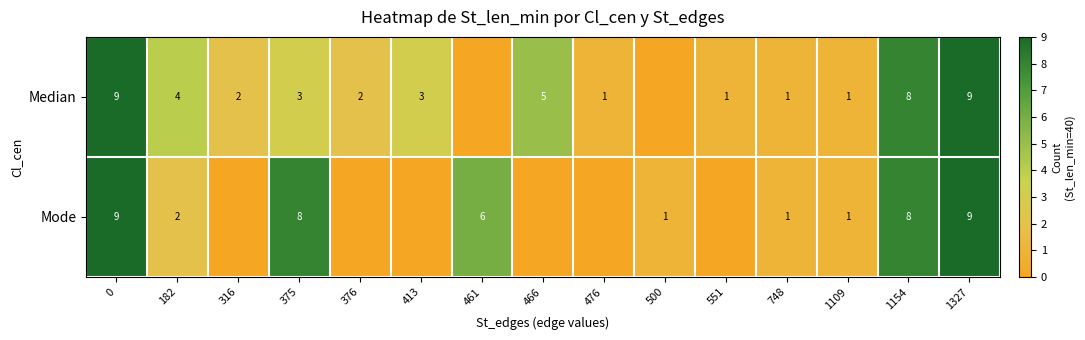

At 551, list the series in order from smallest to largest.

row_1, row_0